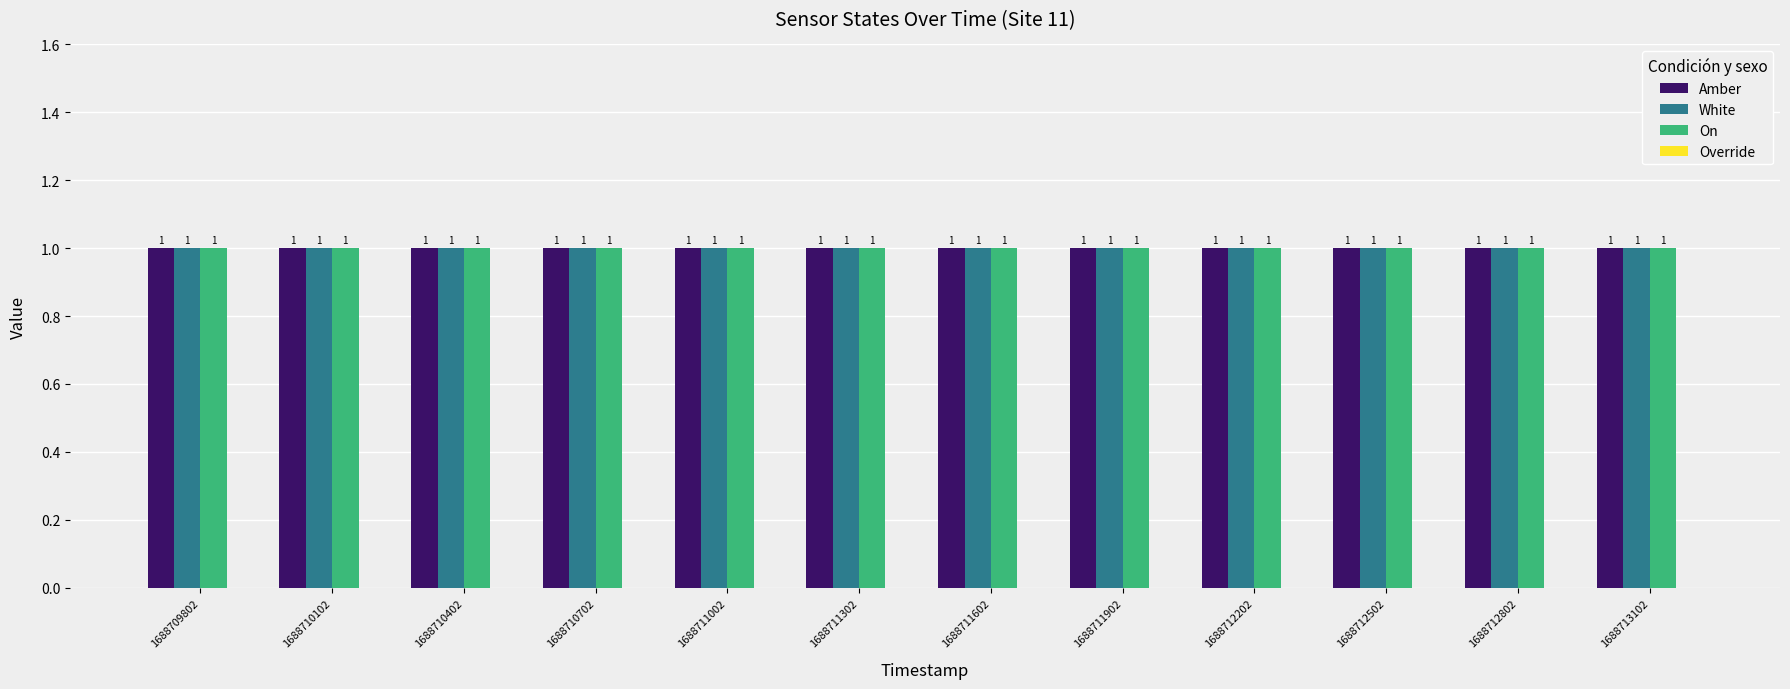

What are all the series names shown in the legend?

Amber, White, On, Override